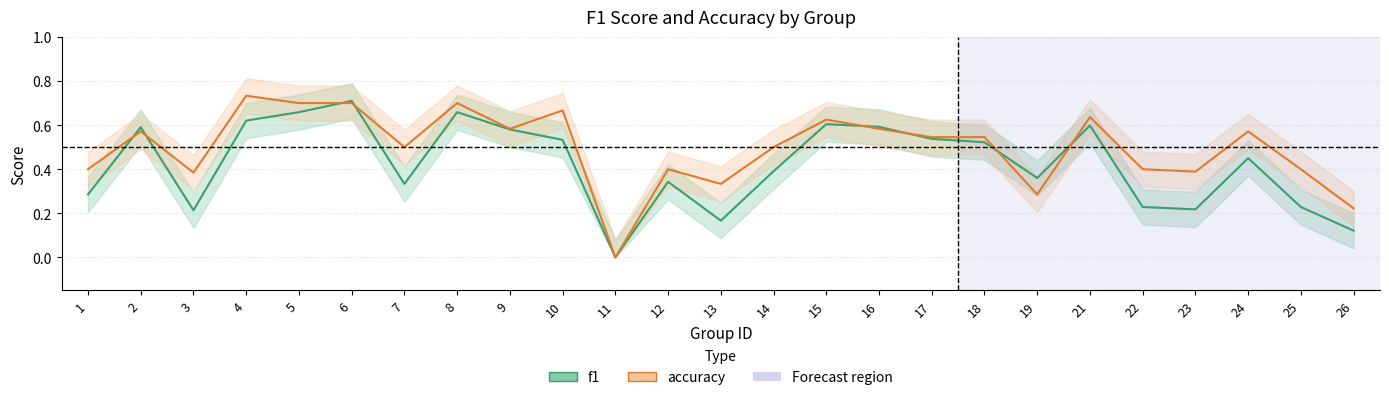

How many values in f1 are above zero?

24